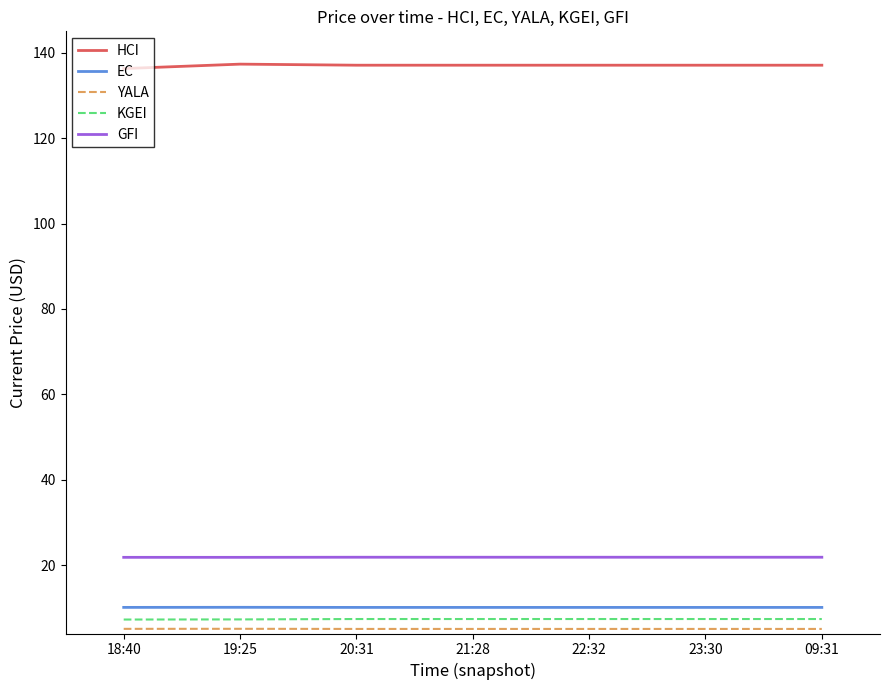

Does the chart display data point markers on the line(s)?

No